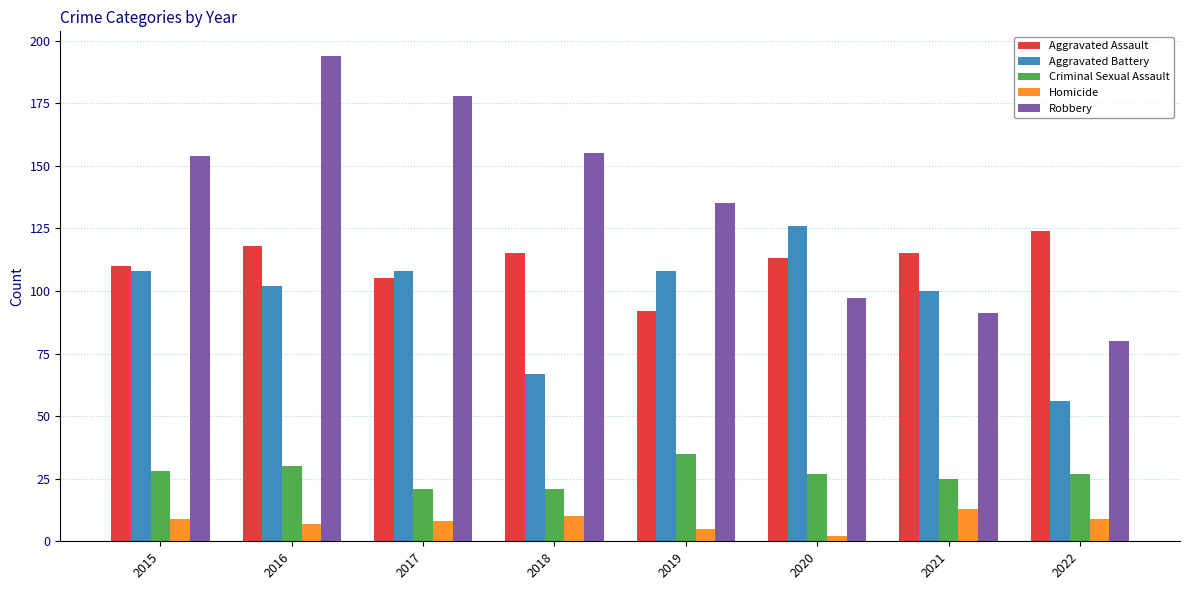

What is the sum of the Robbery values at 2018 and 2019?

290